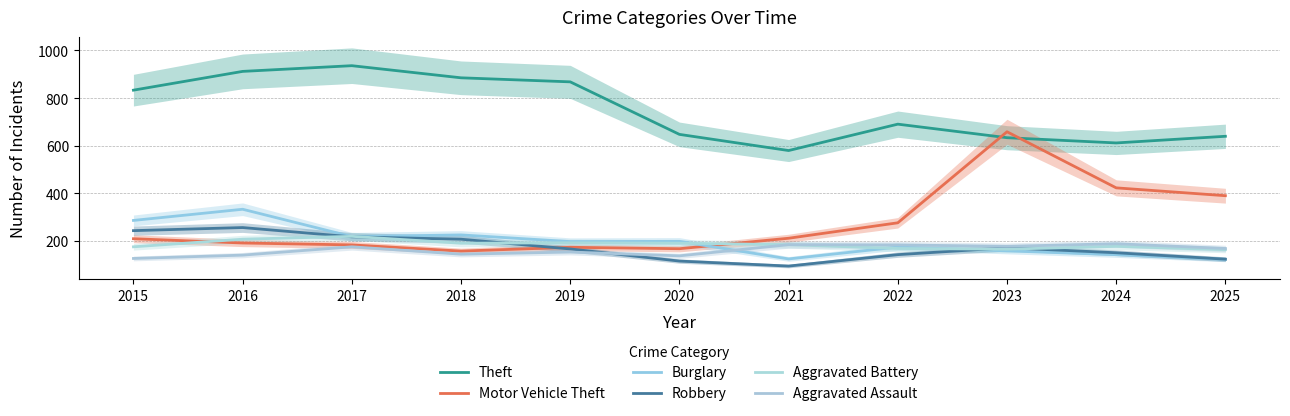

True or false: Theft has a value of 1148 at 2015.

False